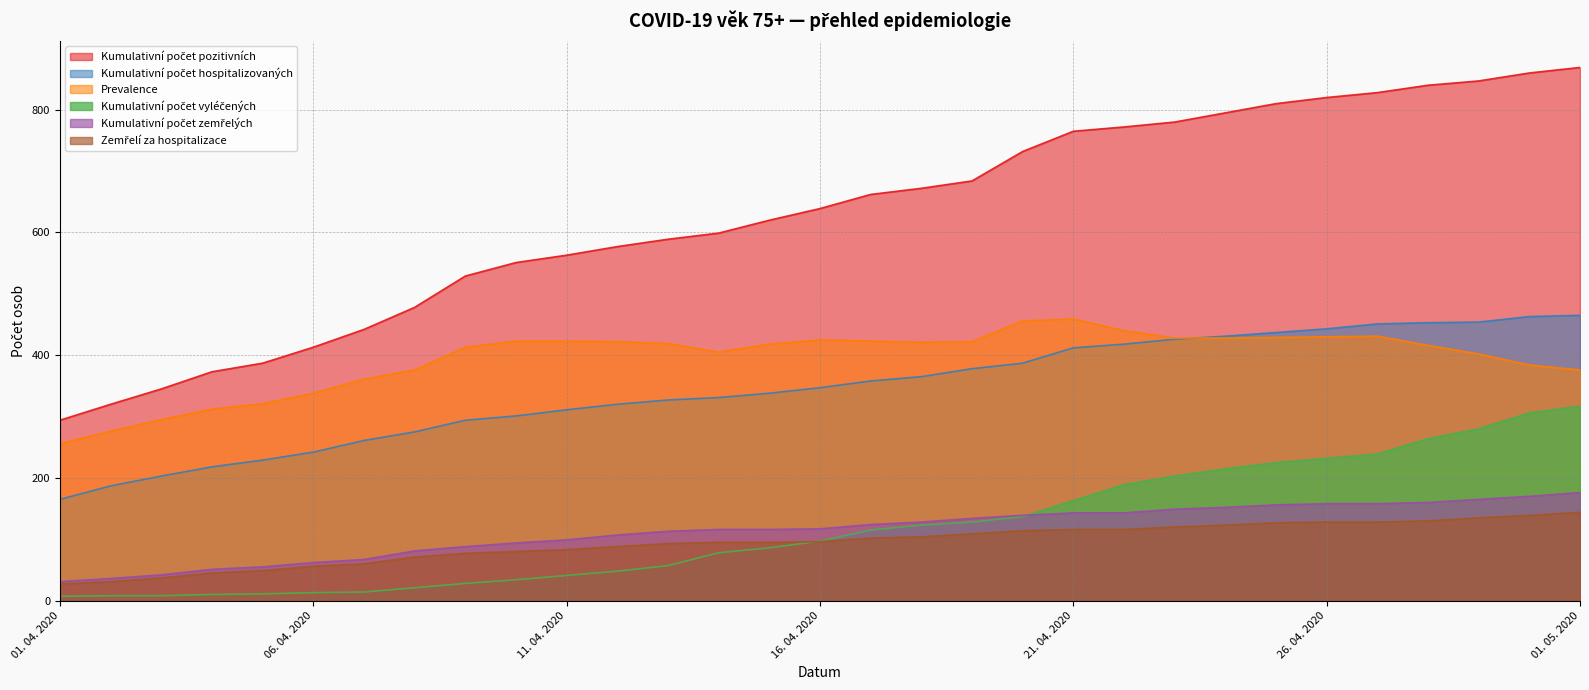

True or false: Kumulativní počet vyléčených has more than 0 points higher than both neighbors.

False